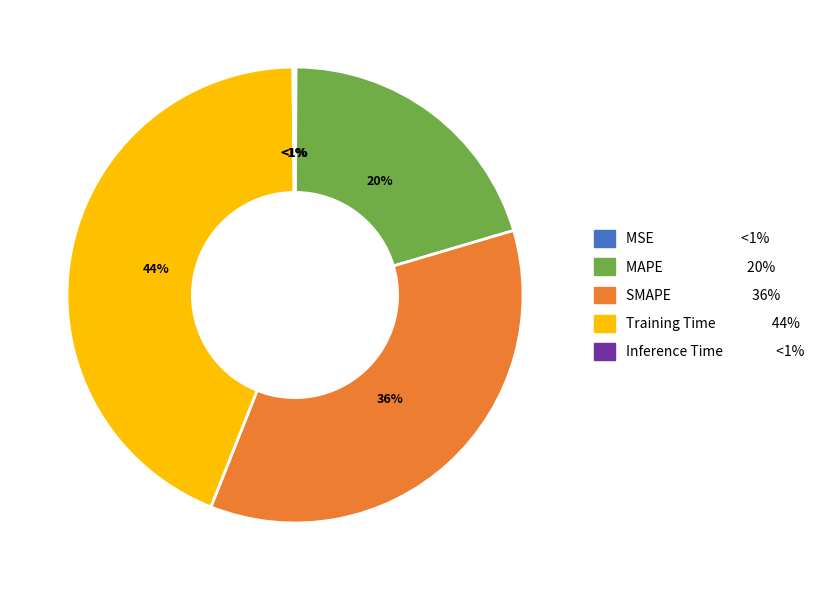

True or false: SMAPE accounts for 36% of the total.

True